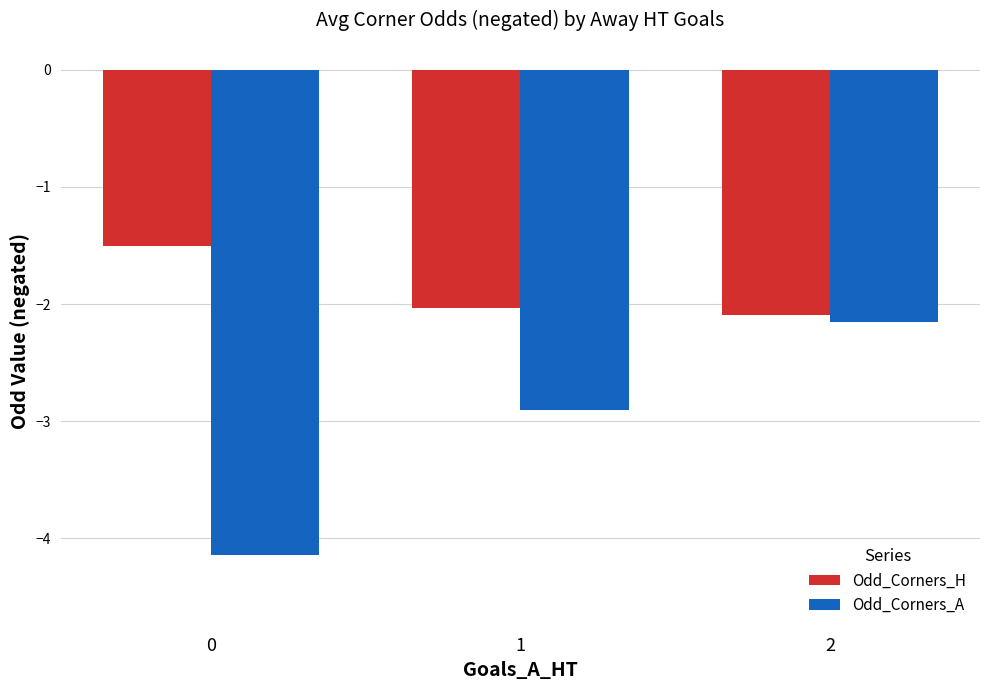

True or false: Odd_Corners_H has a value of -2.0 at 1.

True